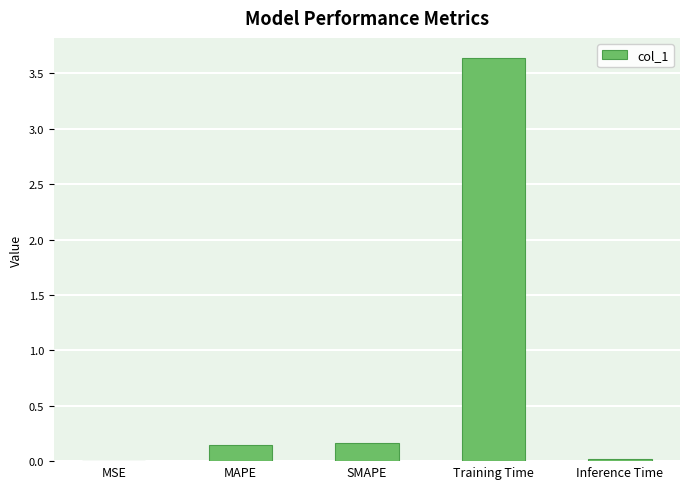

Between MSE and MAPE, which is larger?

MAPE